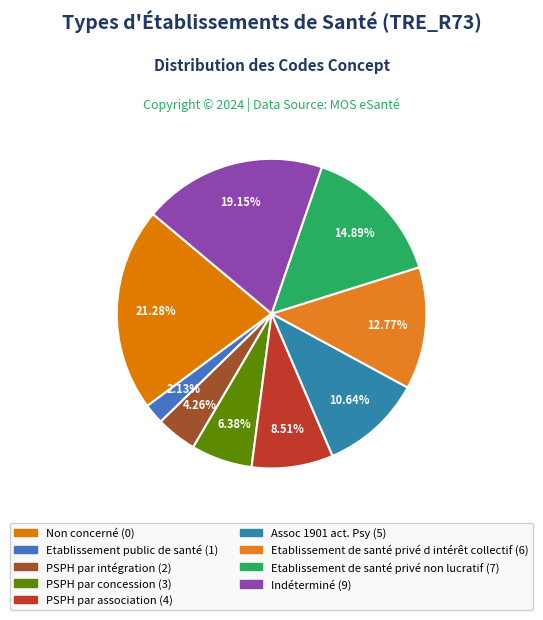

How many slices are in this pie chart?

9